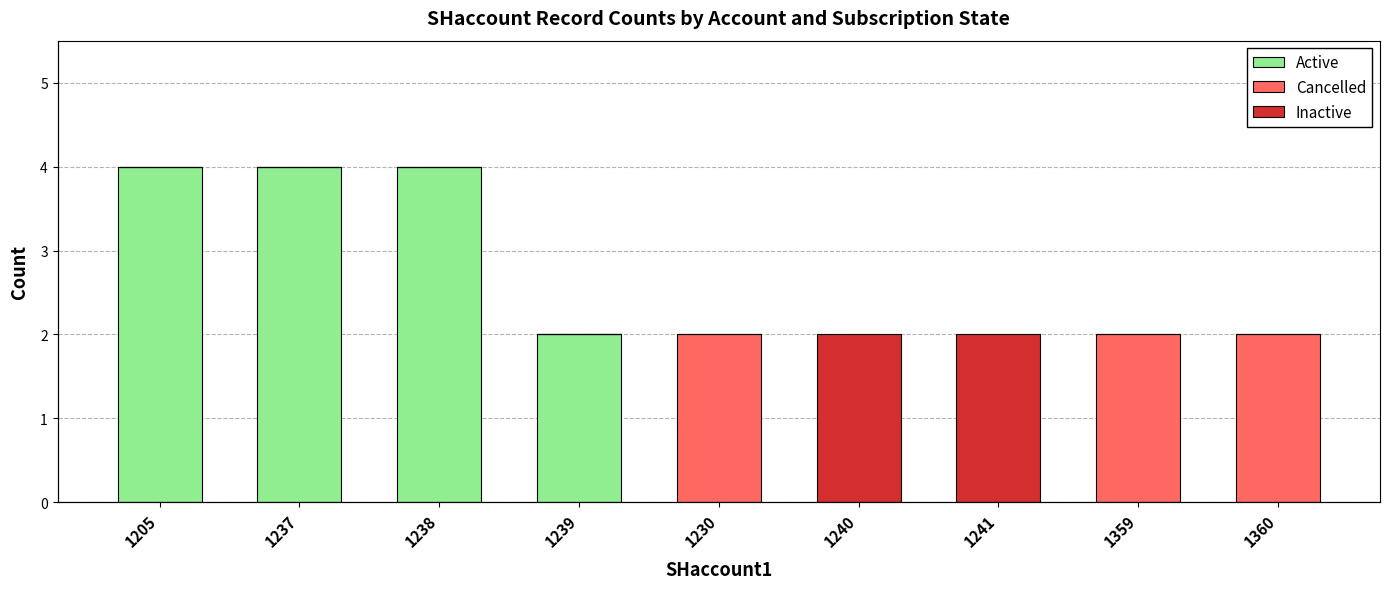

List the labels in order of Cancelled value, largest first.

1230, 1359, 1360, 1205, 1237, 1238, 1239, 1240, 1241